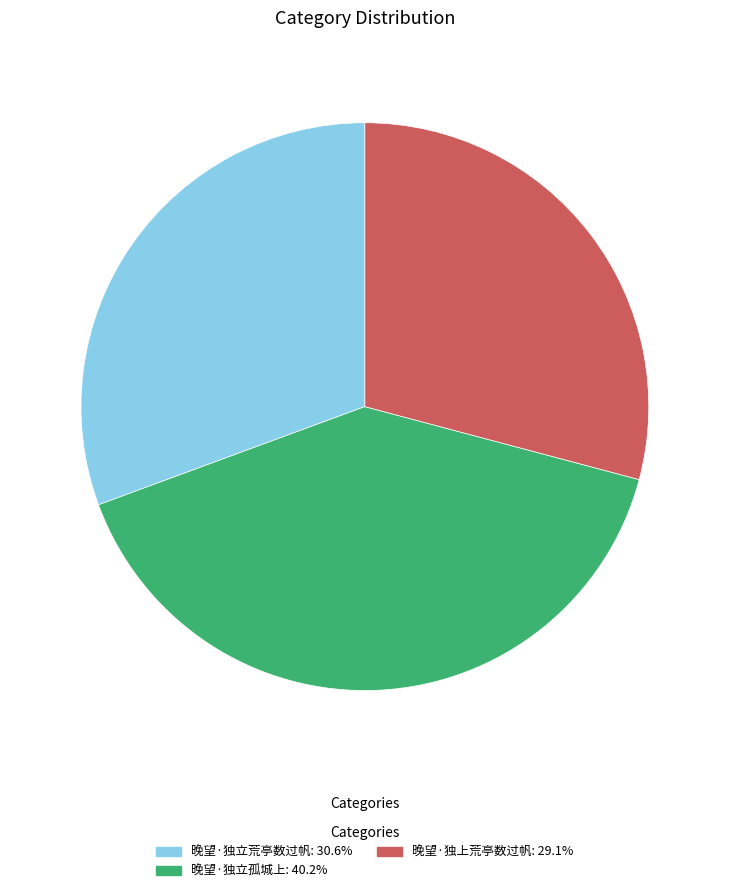

Is it true that 晚望·独上荒亭数过帆 is 29% of the pie?

True